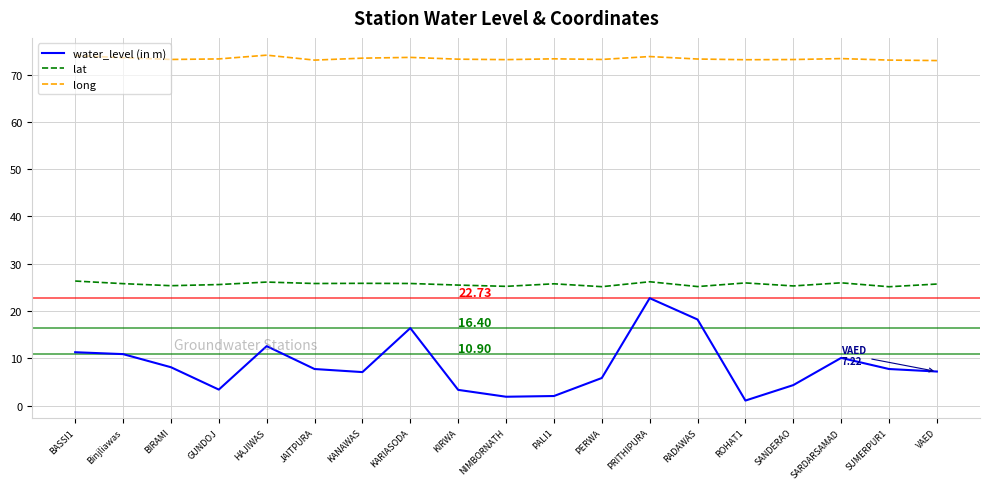

Is it true that water_level (in m) equals 18.2 at RADAWAS?

True